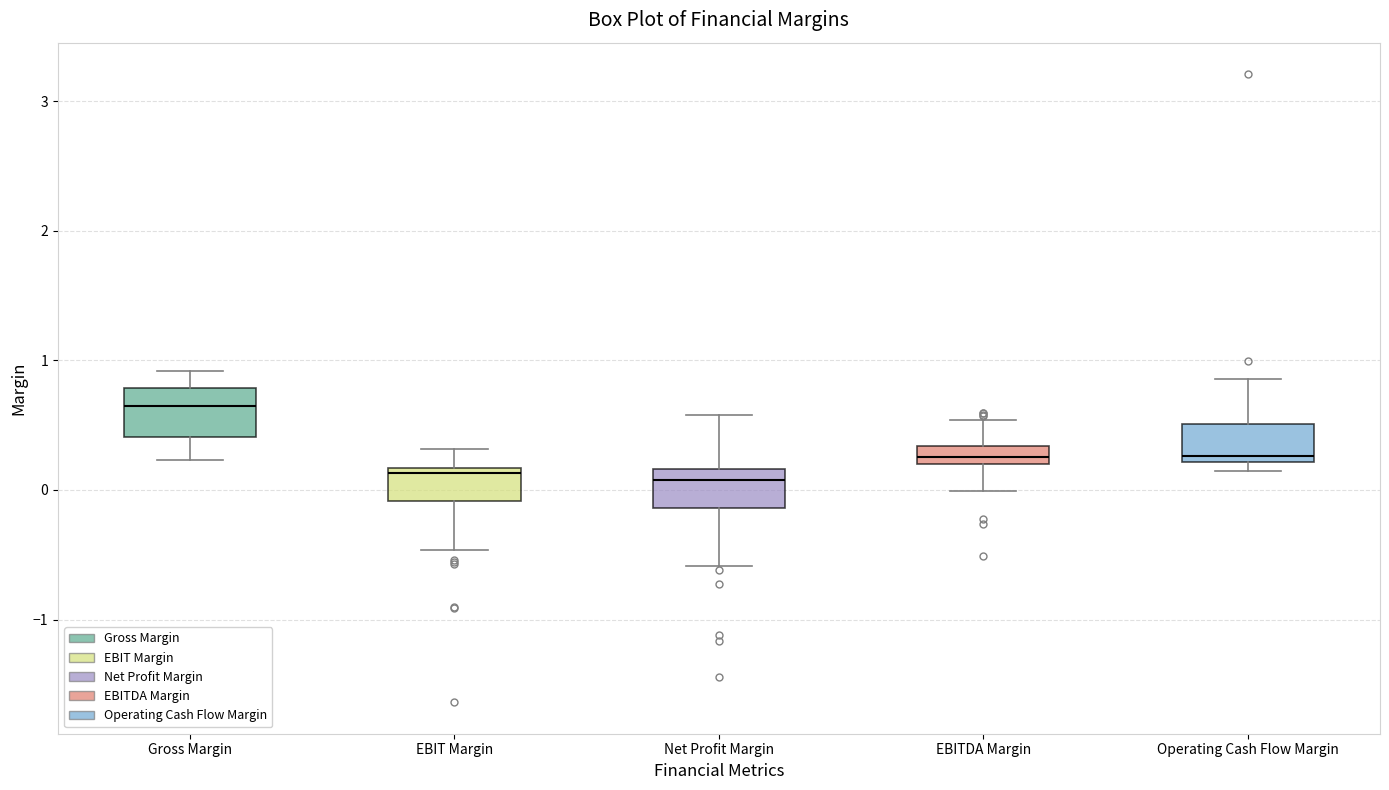

Which box has the highest median line?

Gross Margin